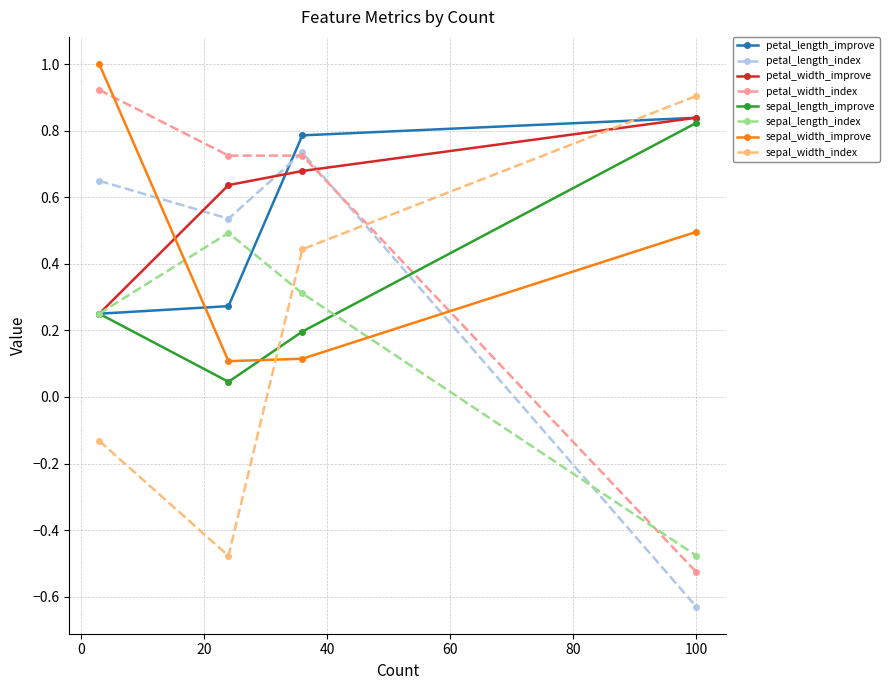

True or false: sepal_length_index has more than 0 interior local peaks.

True